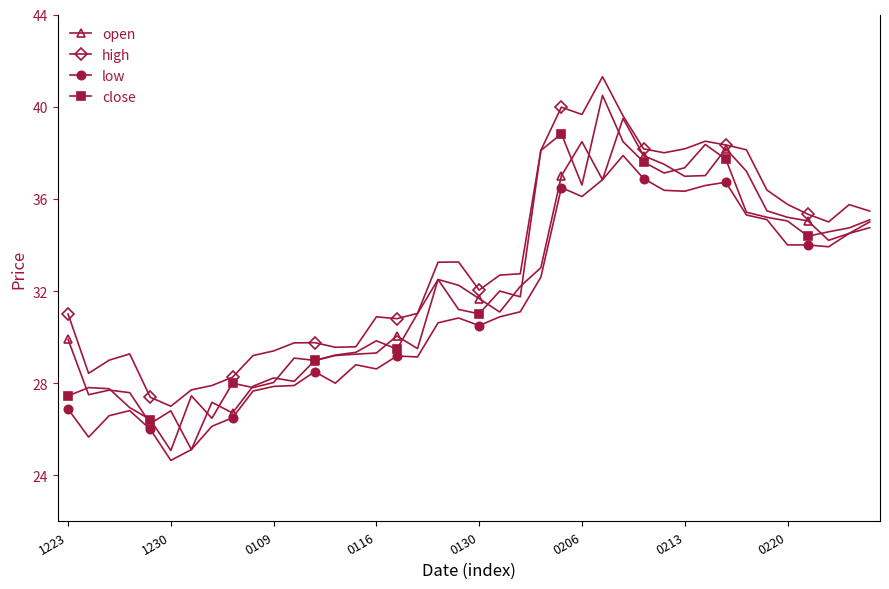

Does the chart have visible grid lines?

No